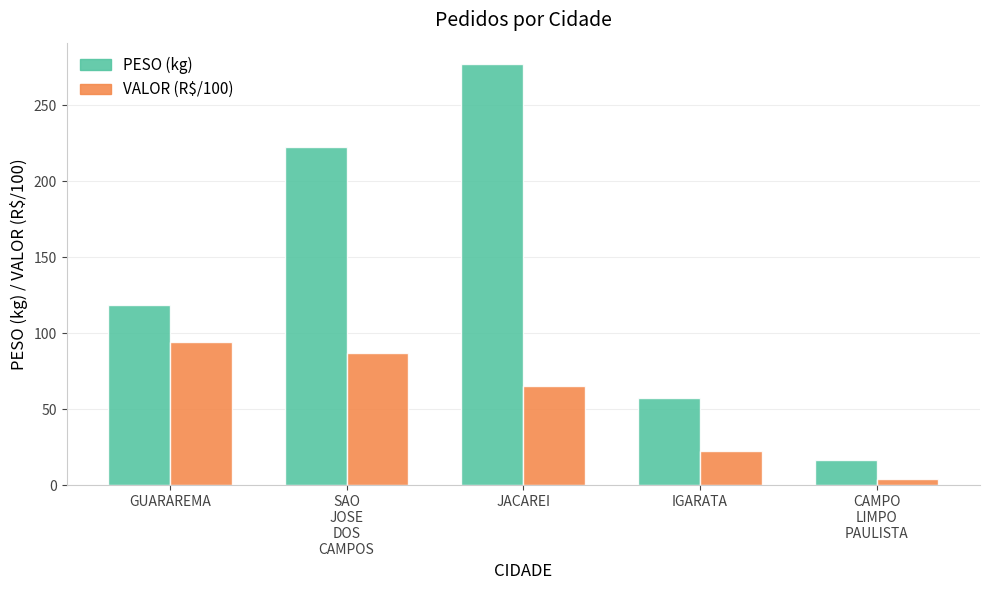

What position from the right is GUARAREMA?

5